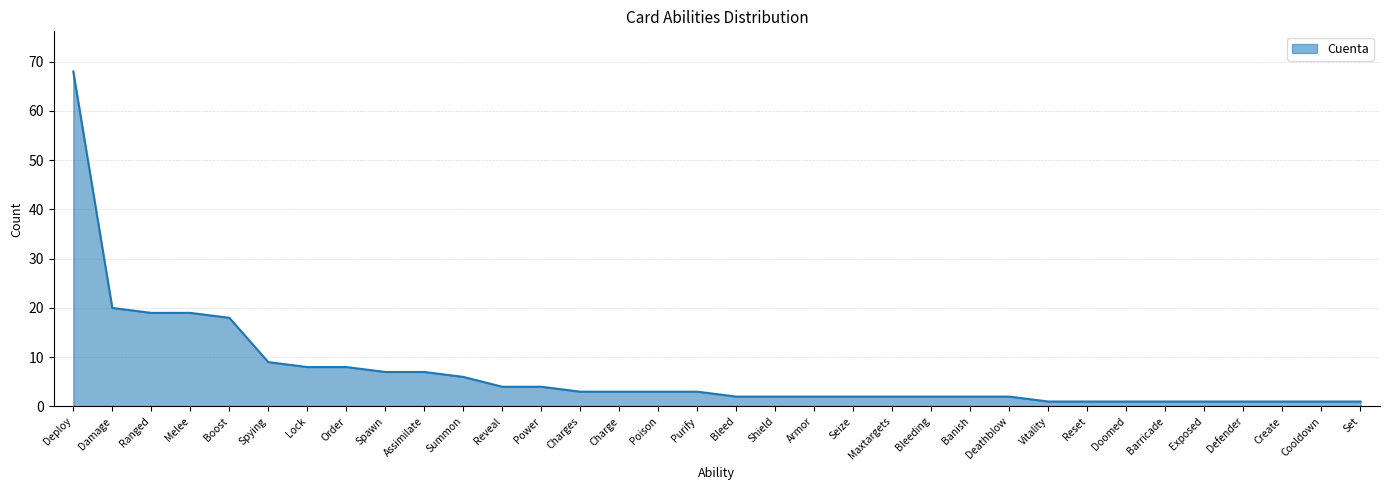

The value at Melee is 19. True or false?

True